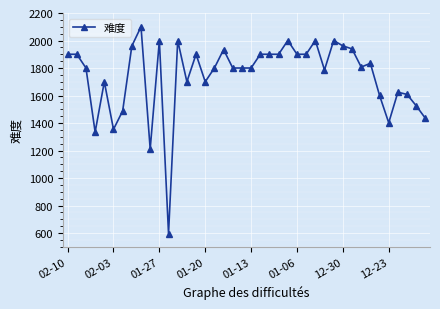

What is the greatest value displayed?

2100